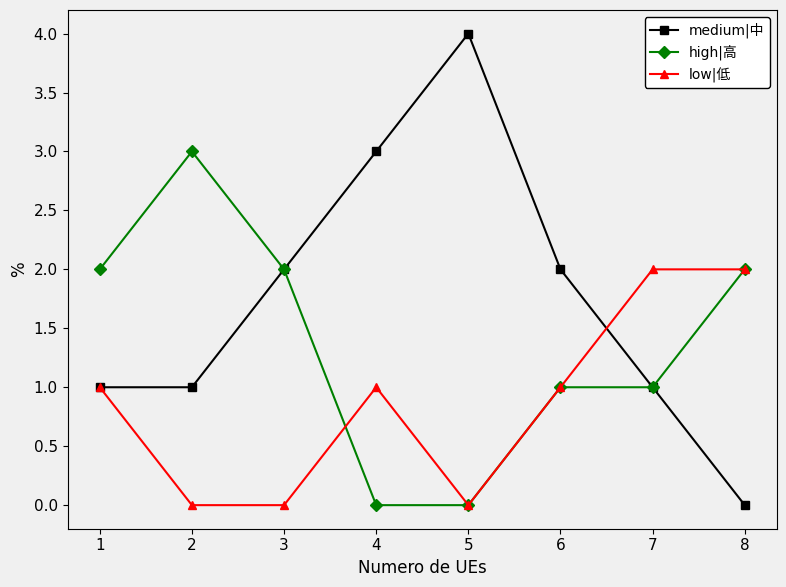

Which category has the highest value across all series?

5